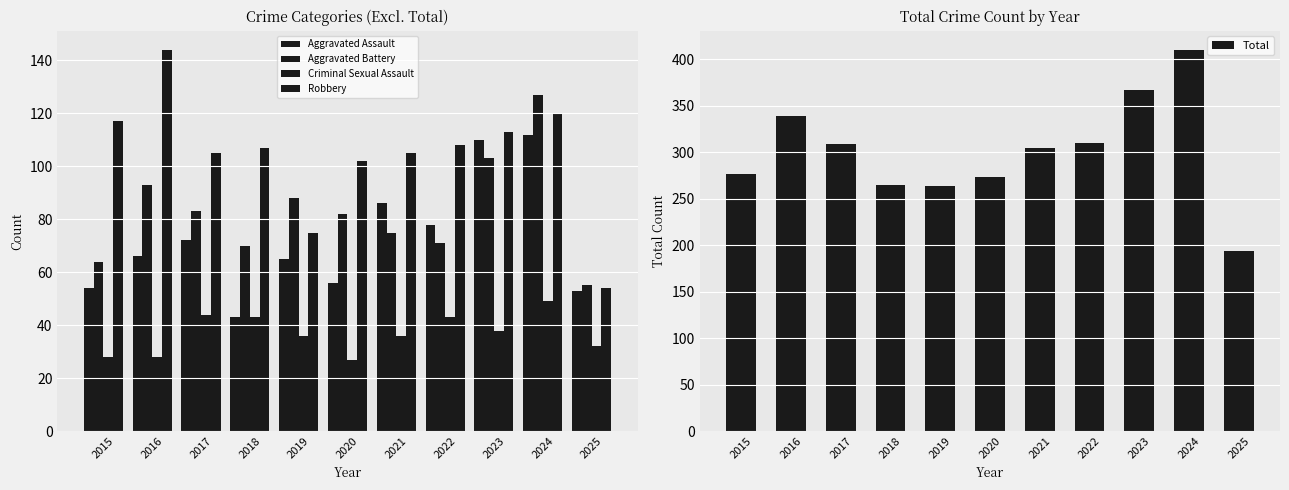

What are all the series names shown in the legend?

Aggravated Assault, Aggravated Battery, Criminal Sexual Assault, Robbery, Total